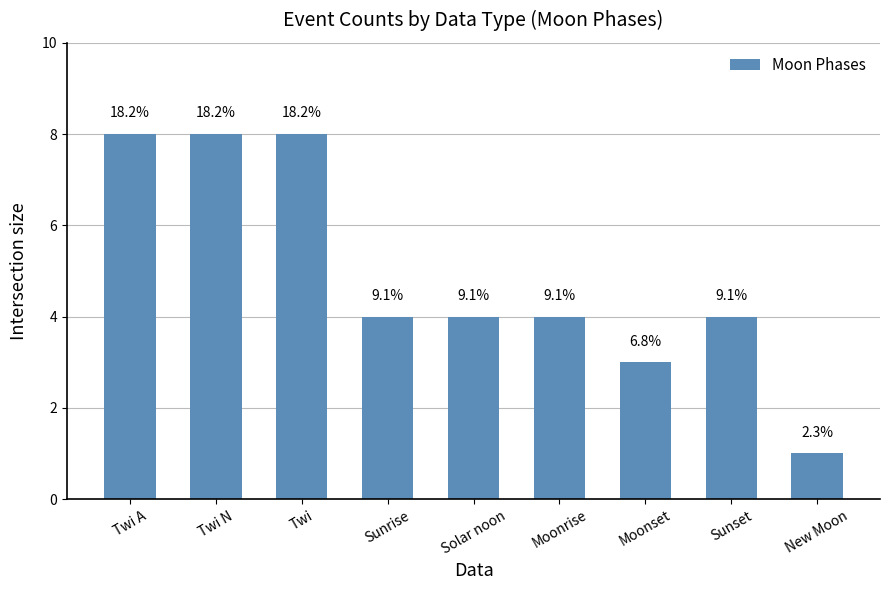

Are the bars horizontal?

No